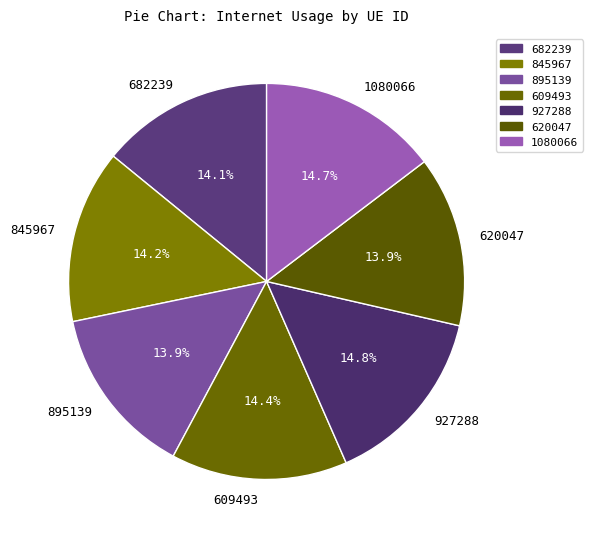

True or false: 620047 accounts for 14% of the total.

True